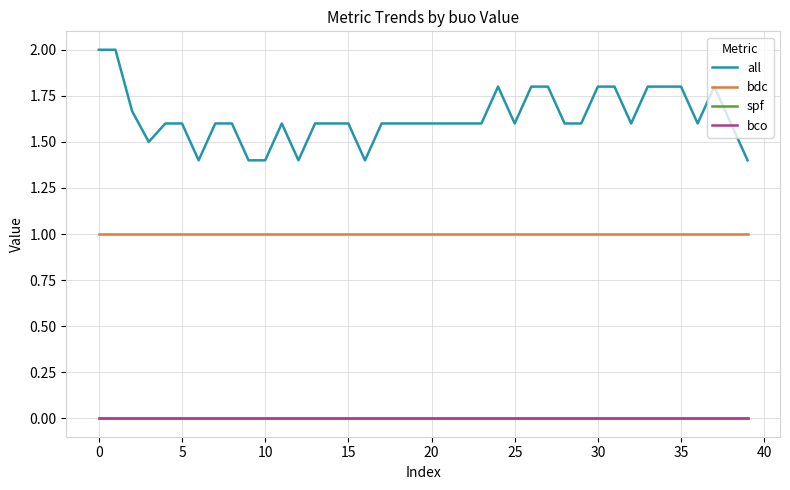

True or false: all has more than 0 points higher than both neighbors.

True